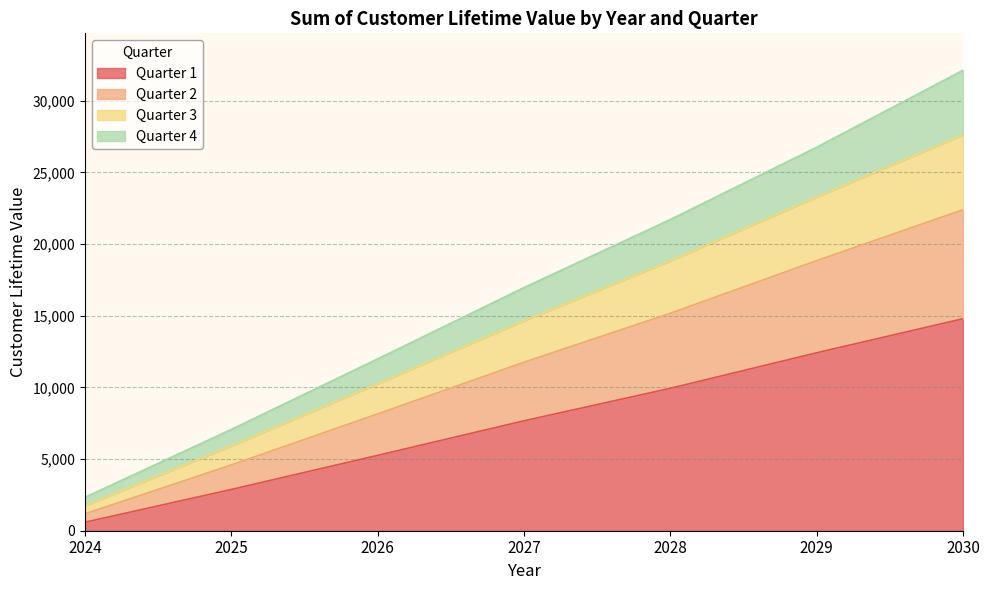

What is the total value across all series at 2025?

7067.4